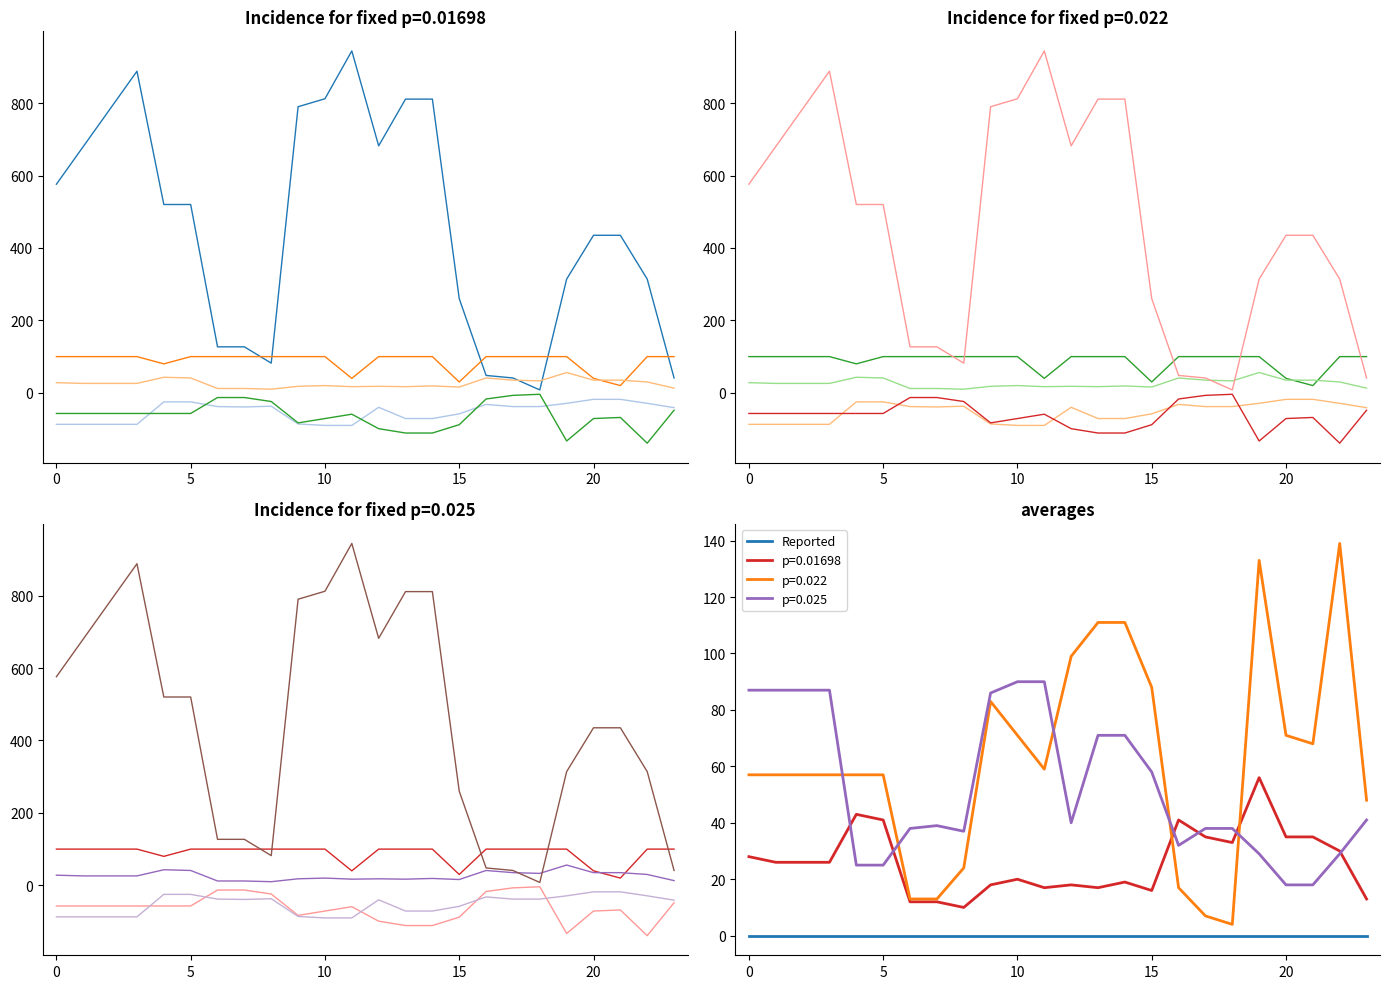

True or false: Reported and p=0.022 intersect in this chart.

False